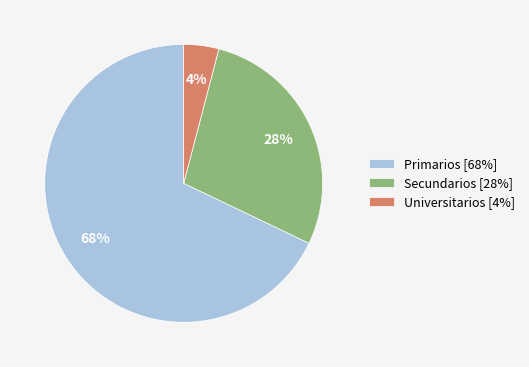

What percentage is the Universitarios slice, to the nearest percent?

4%